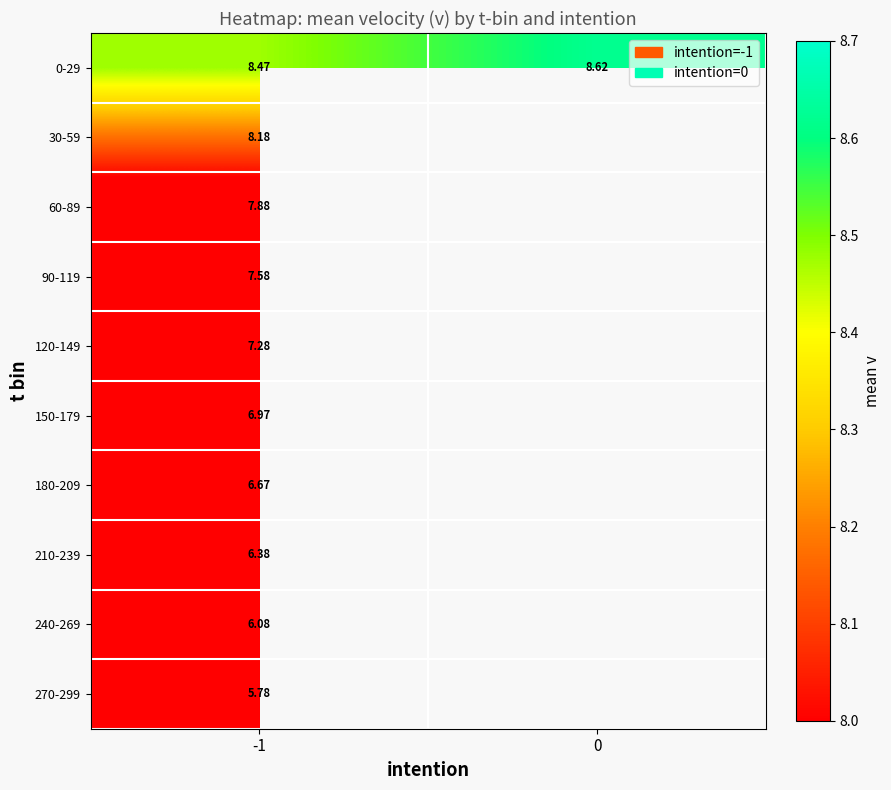

Count the number of data series in this chart.

10